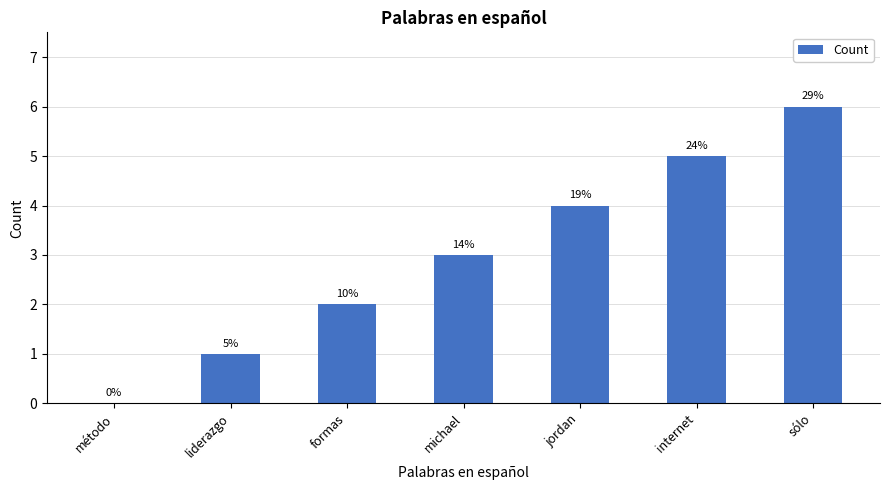

Reading right to left, list all the values displayed in this chart.

6	5	4	3	2	1	0